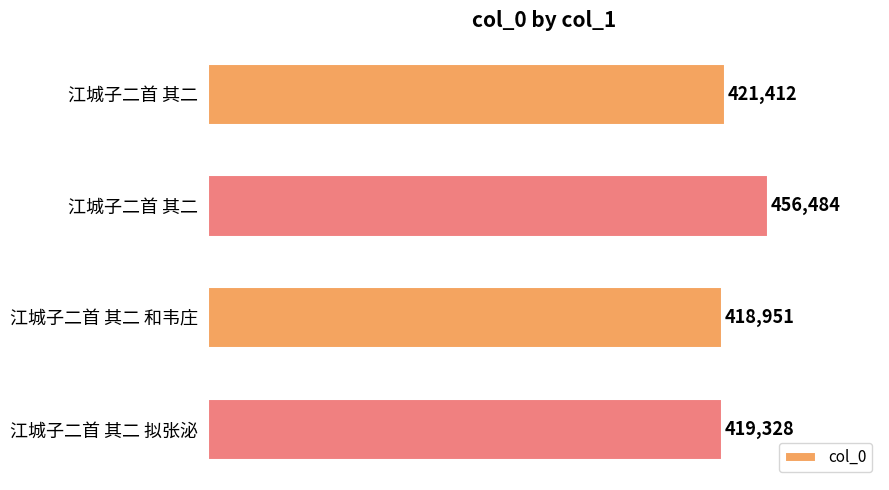

List the labels in order of value, largest first.

江城子二首 其二, 江城子二首 其二, 江城子二首 其二 拟张泌, 江城子二首 其二 和韦庄